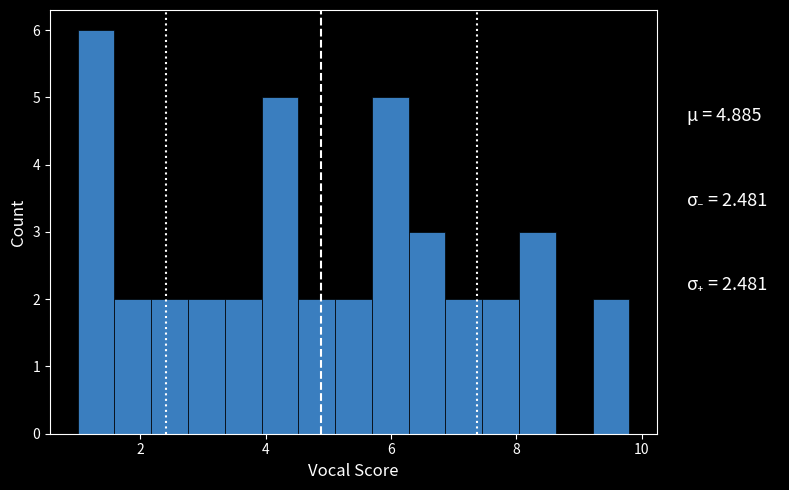

Read against the x-axis, roughly where is the centre of the tallest bar?

1.2